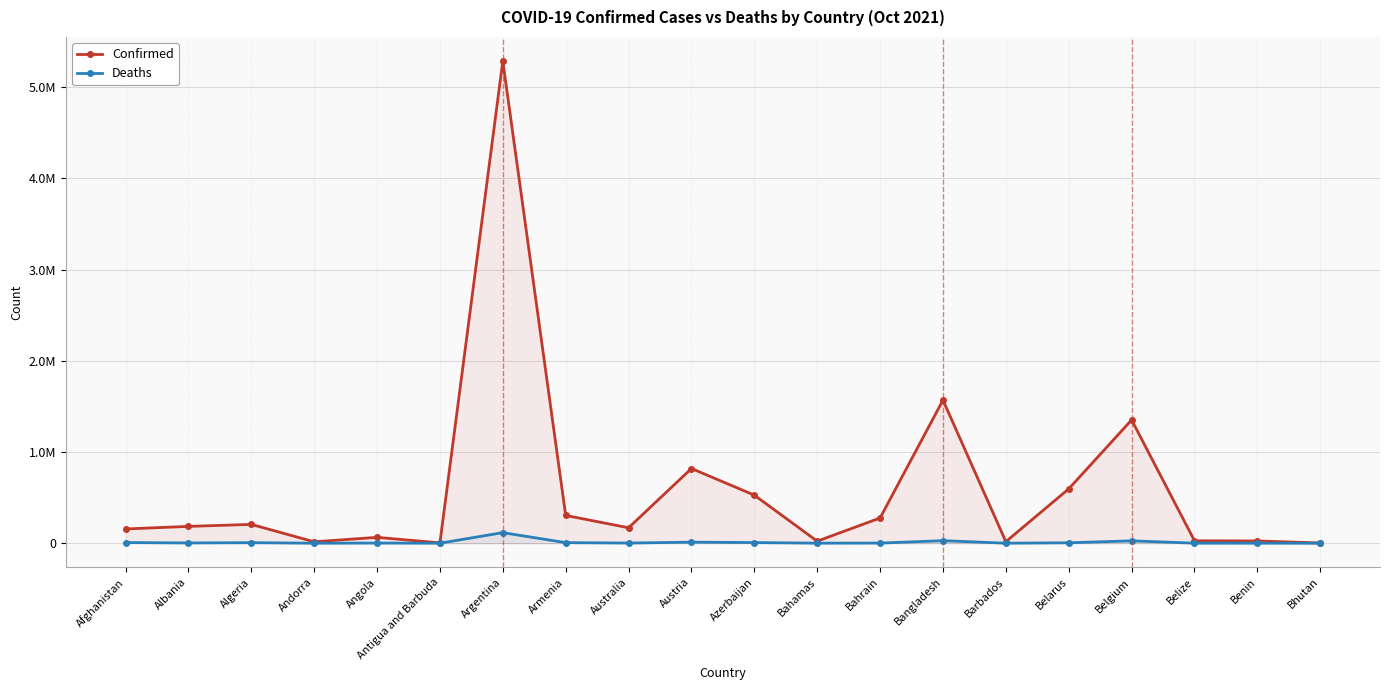

True or false: Confirmed and Deaths intersect in this chart.

False